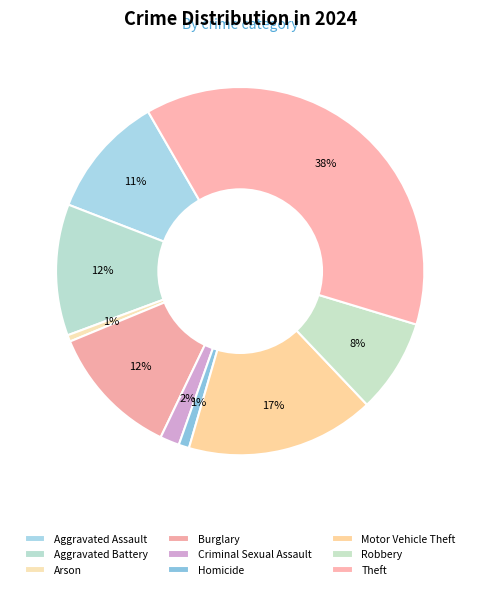

Combined, do Arson and Robbery account for over 50%?

No